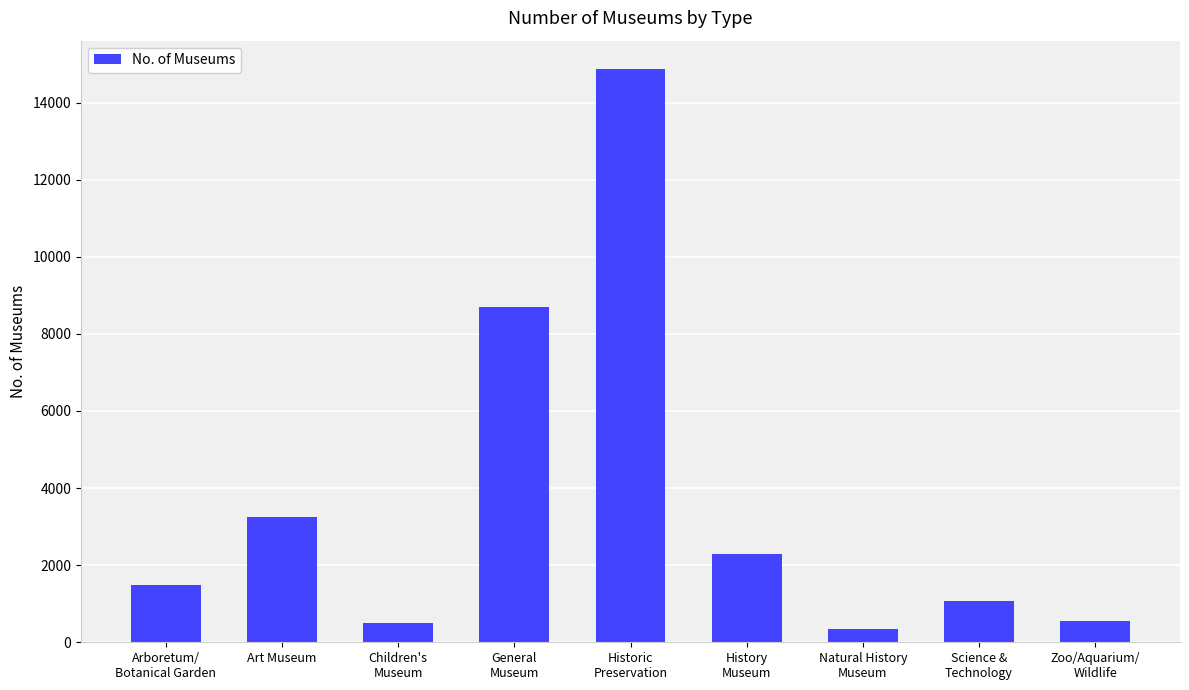

What is the sum of all values?

33072